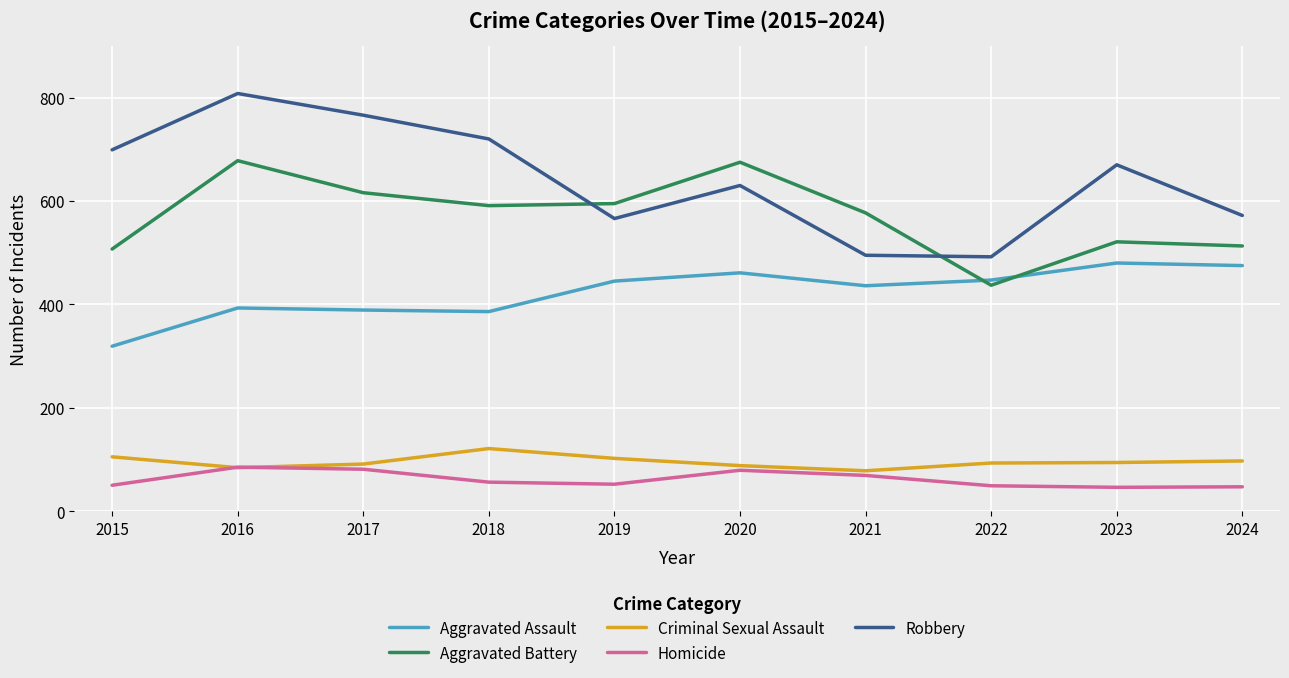

True or false: Aggravated Assault and Robbery cross at least once.

False